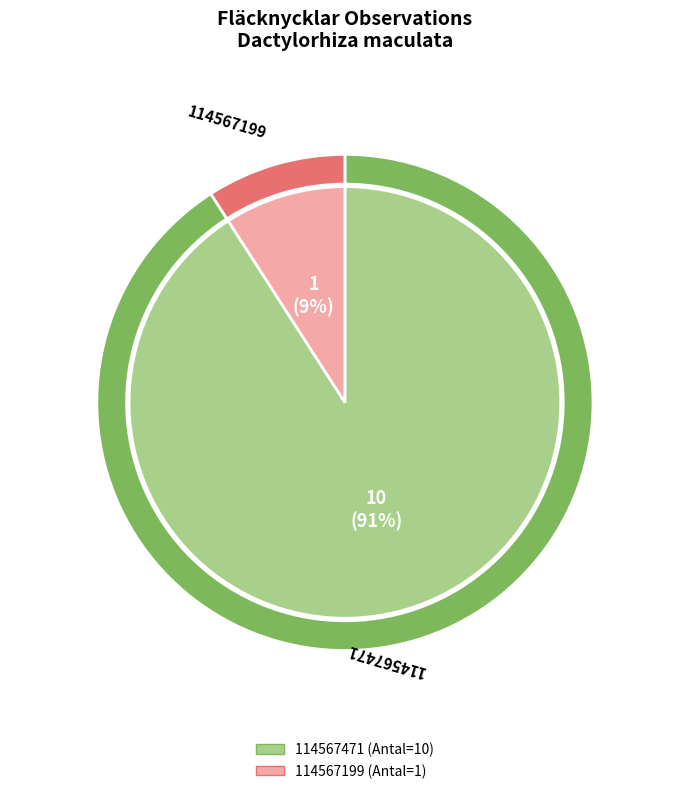

Is there a majority slice in this chart?

Yes